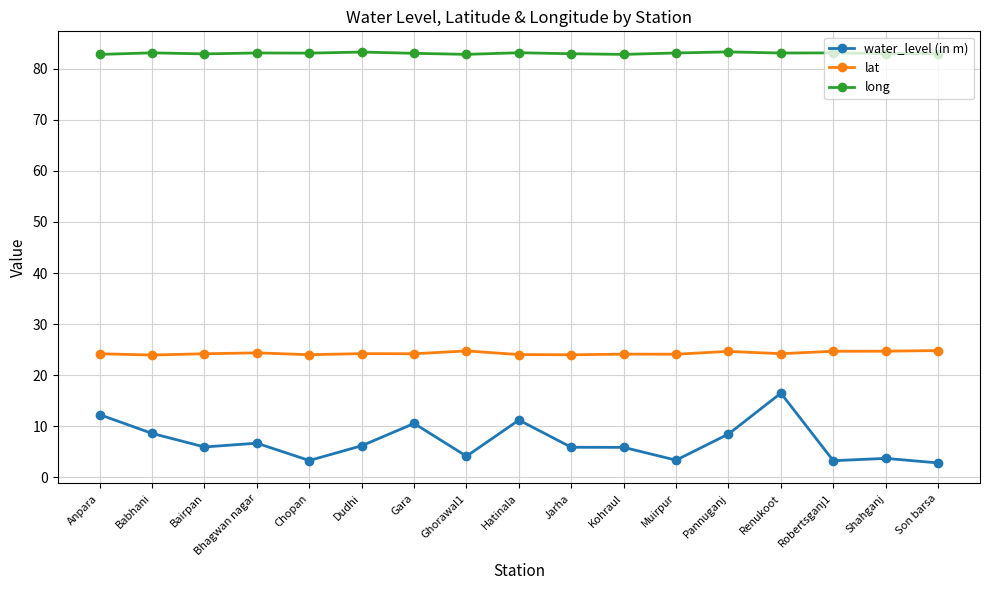

What is the label of the 16th point from the left?

Shahganj